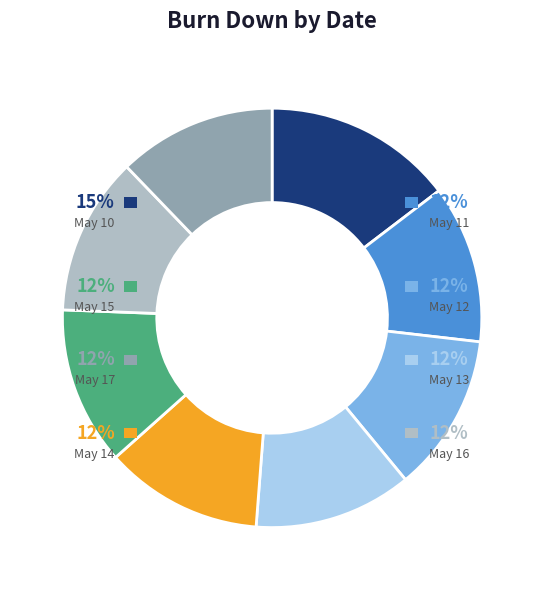

Combined, what portion of the pie is 40 and 40?

24.4%